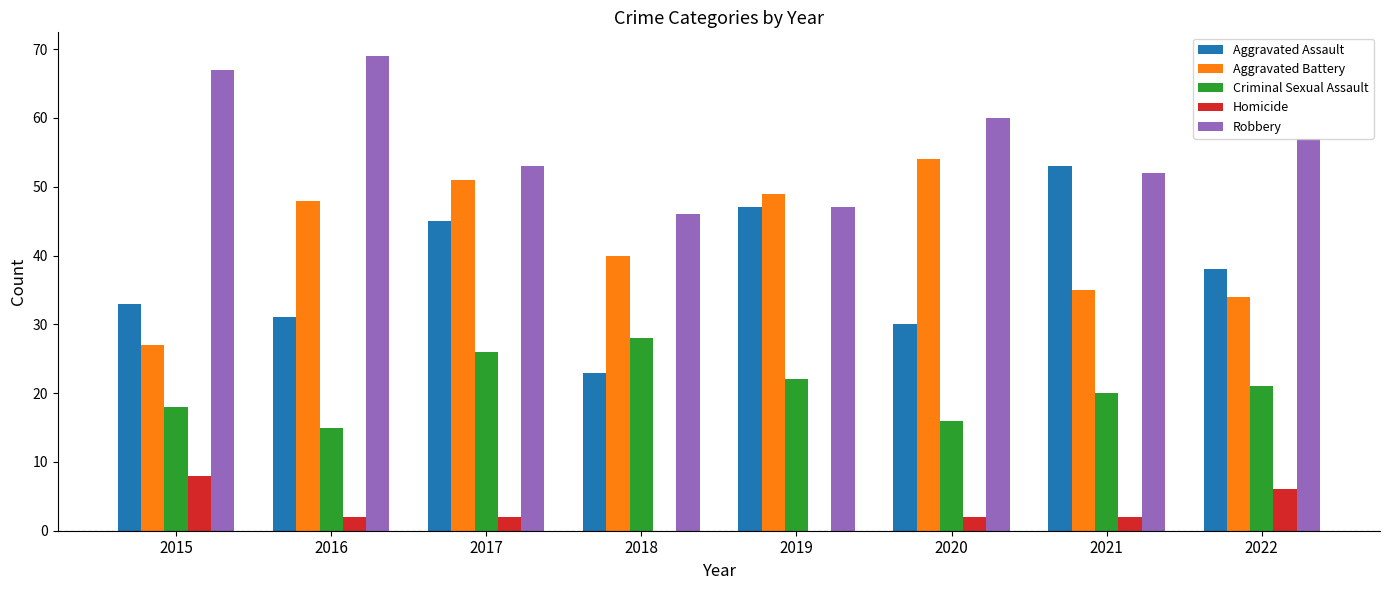

What is the maximum value shown in the chart?

69